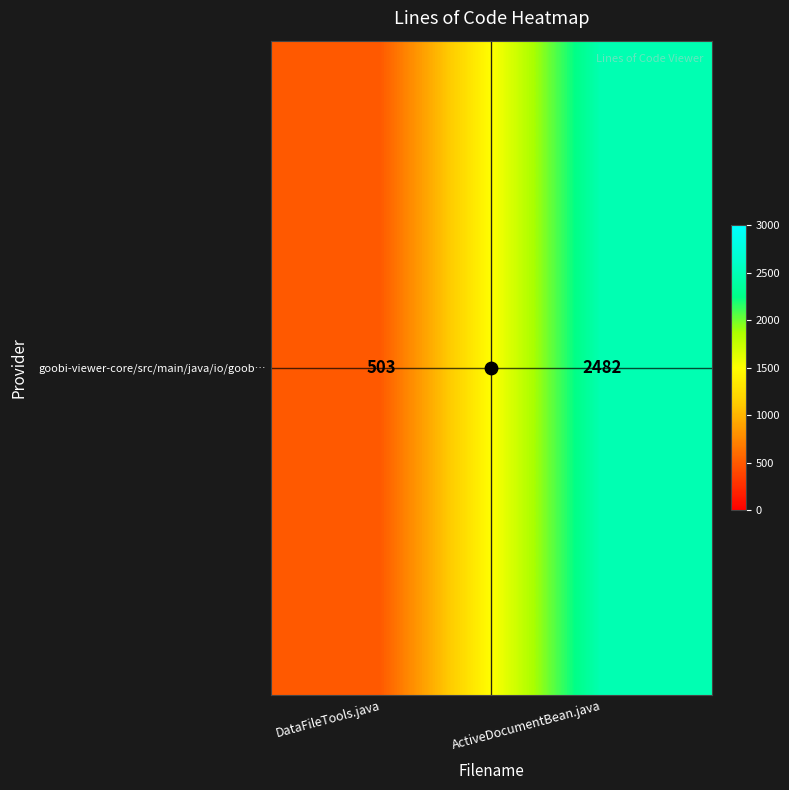

List the labels in order of value, largest first.

ActiveDocumentBean.java, DataFileTools.java